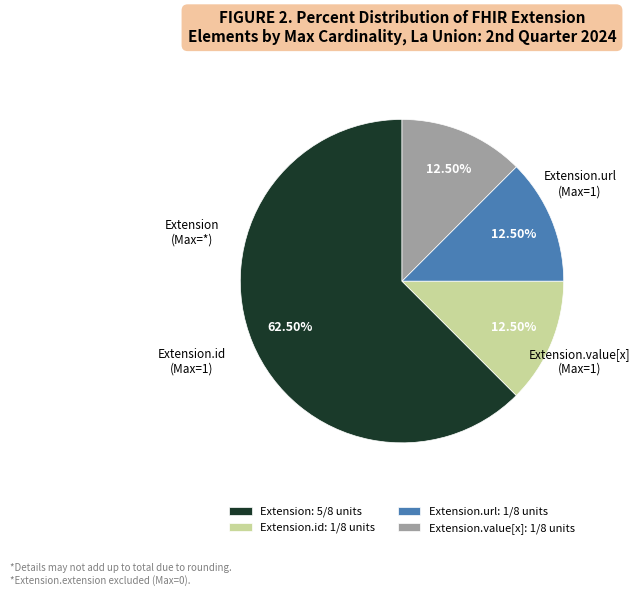

Is the sum of Extension: 5/8 units and Extension.value[x]: 1/8 units greater than half?

Yes